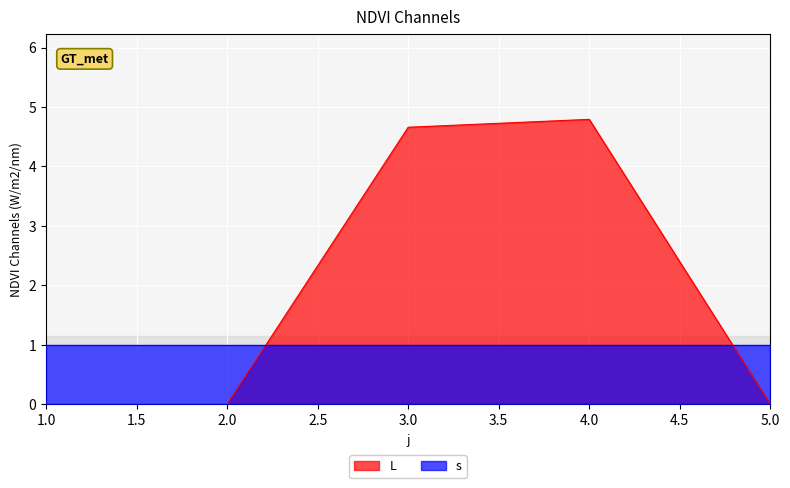

List the labels in order of value, smallest first.

1, 2, 5, 3, 4